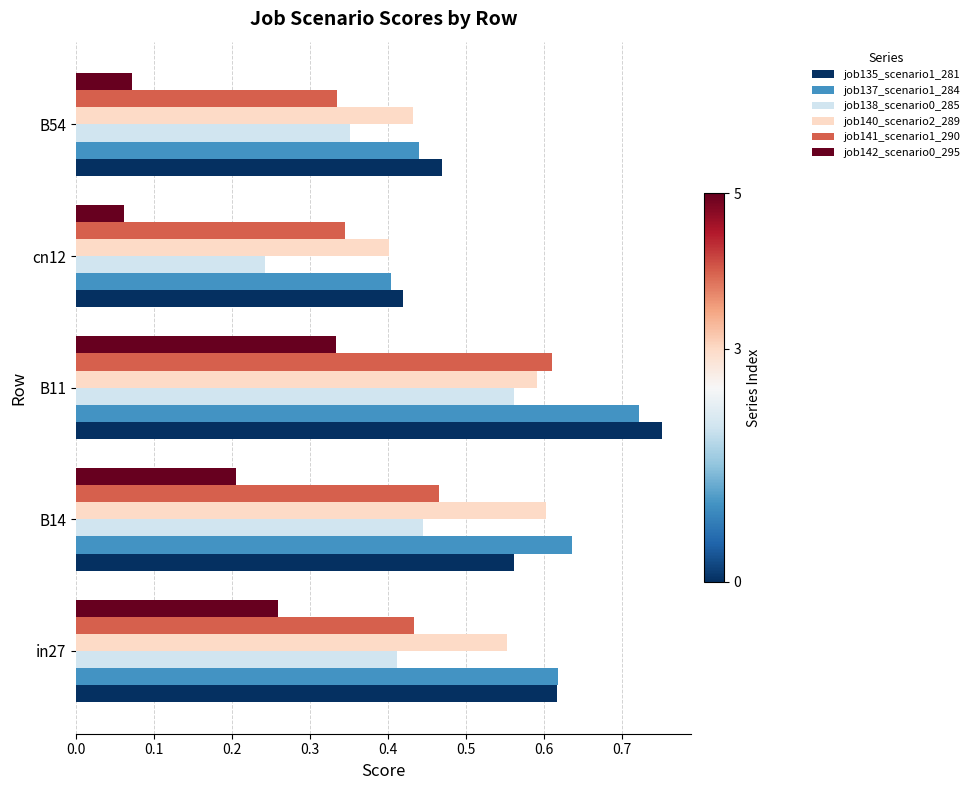

Where is job140_scenario2_289 nearest to the value 0?

cn12